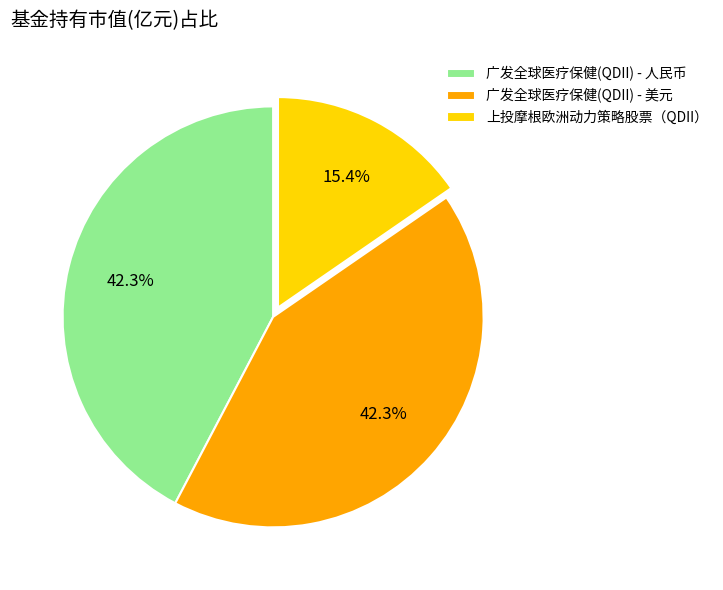

To the nearest percent, what percentage of the pie is 上投摩根欧洲动力策略股票（QDII）?

15%